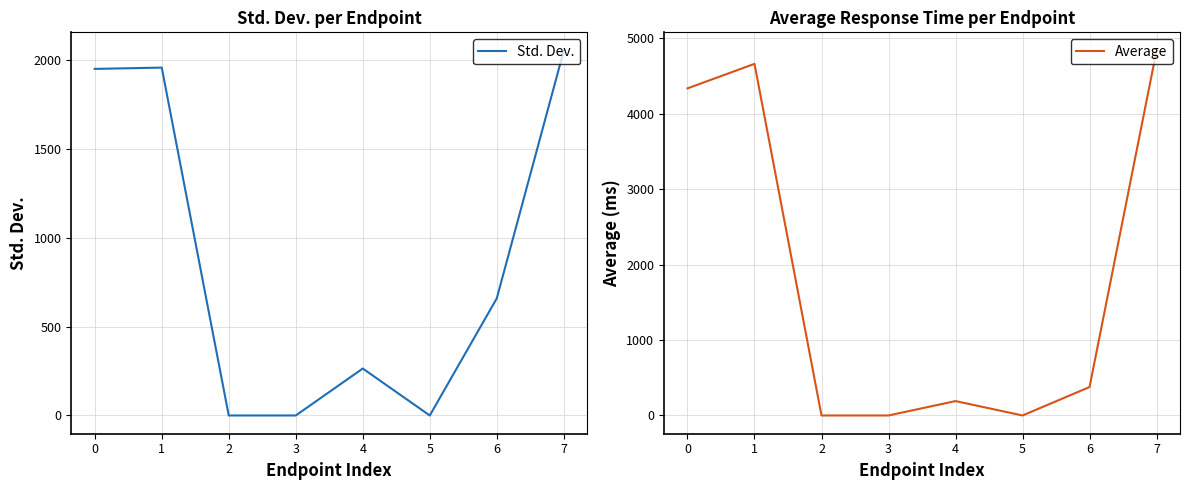

At 0, list the series in order from smallest to largest.

Std. Dev., Average